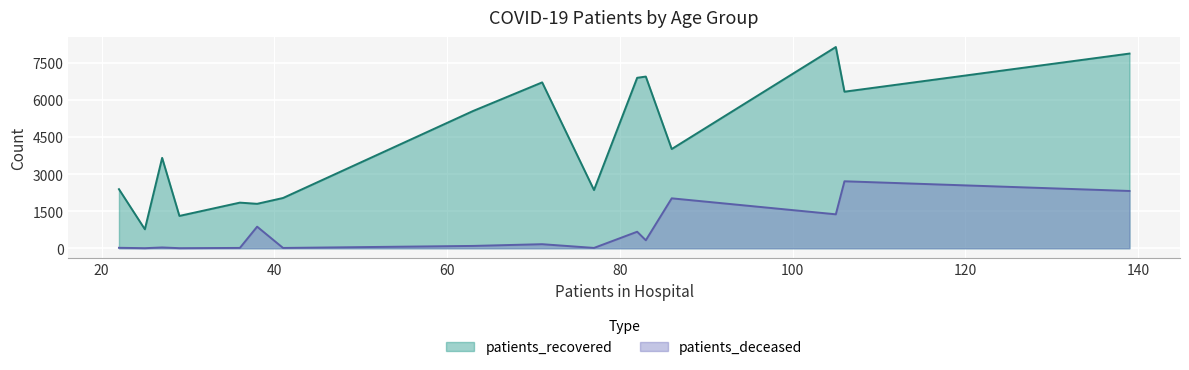

Rank the series by their average value, from highest to lowest.

patients_recovered, patients_deceased